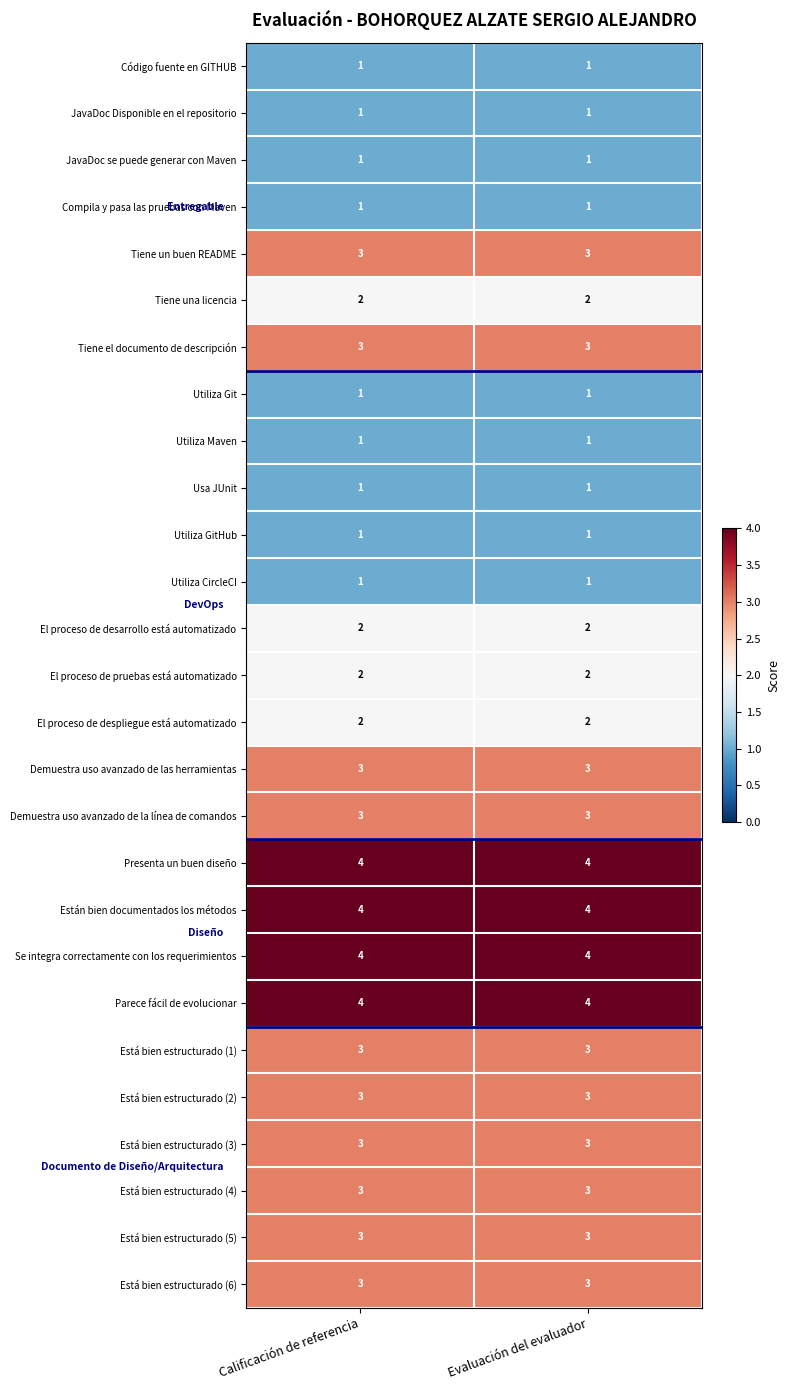

What is the sum of the Se integra correctamente con los requerimientos values at Calificación de referencia and Evaluación del evaluador?

8